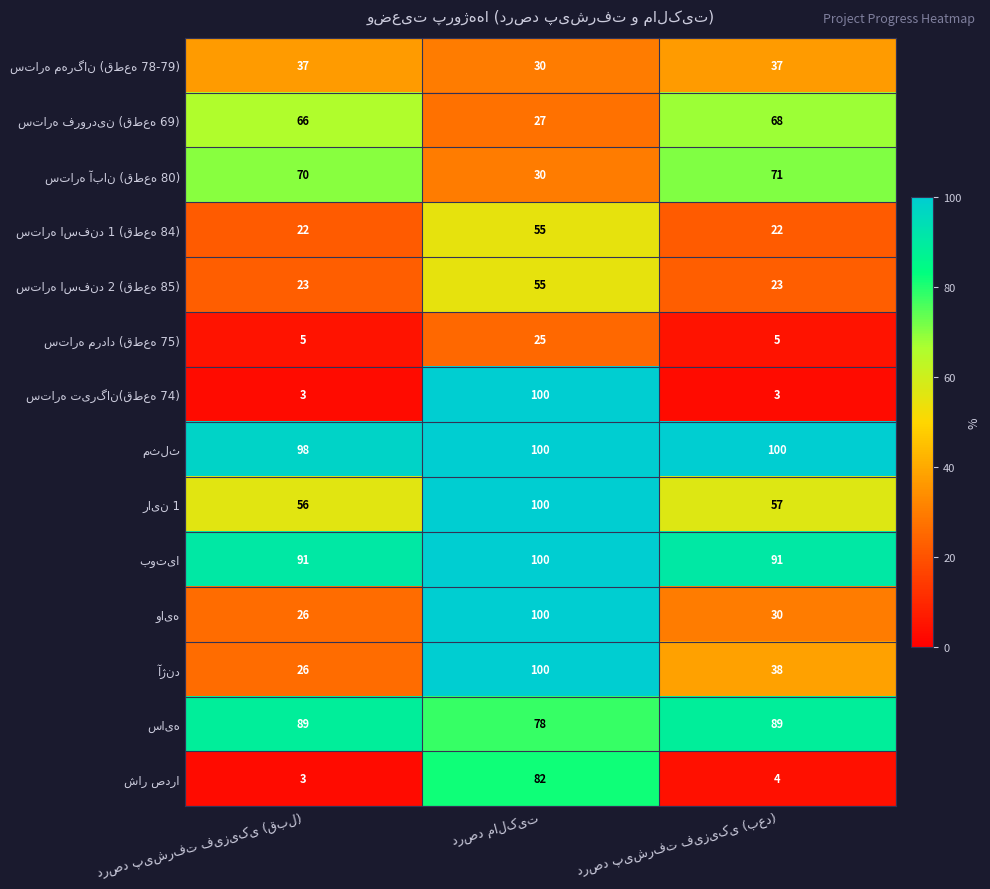

What is the smallest value displayed?

3